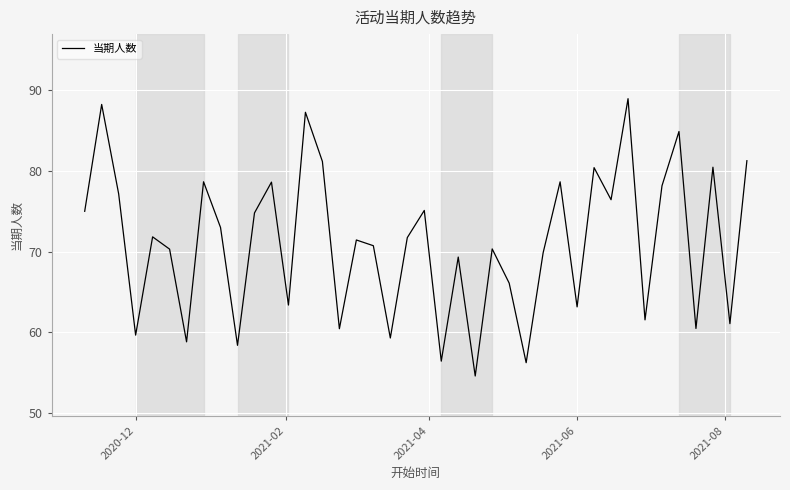

What is the minimum value shown in the chart?

54.6